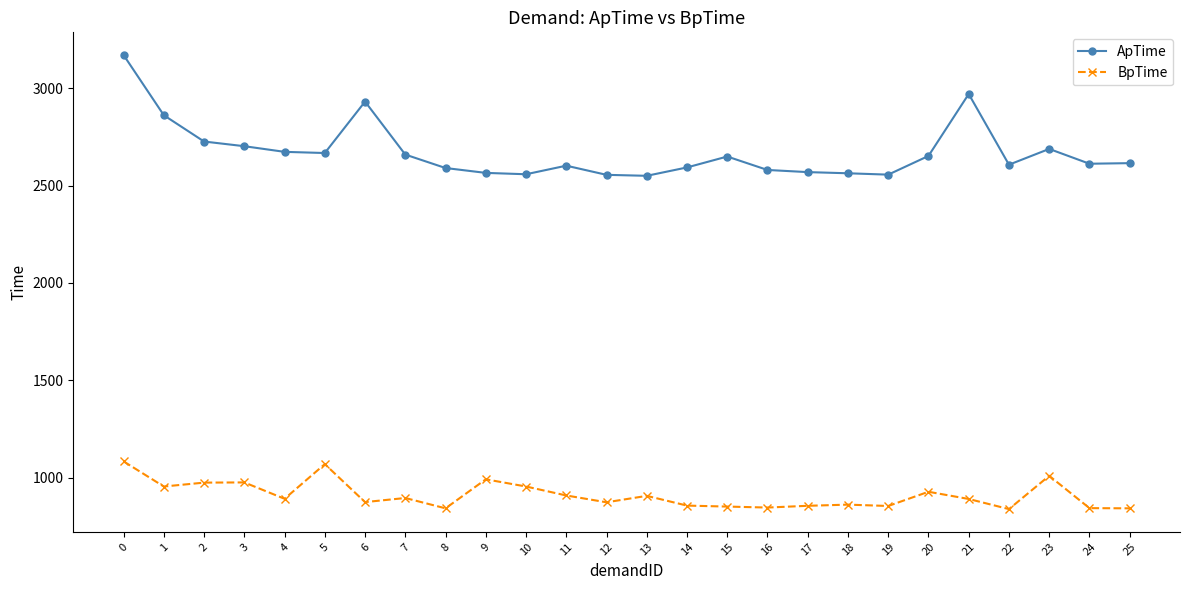

How many distinct data groups are displayed?

2